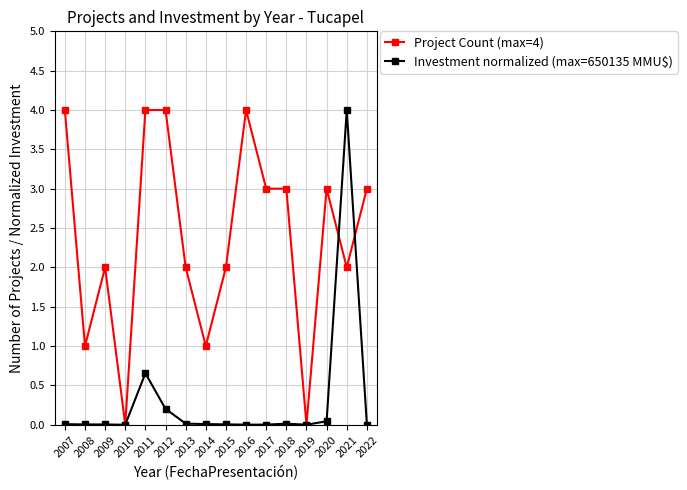

True or false: Investment normalized (max=650135 MMU$) has more than 1 points higher than both neighbors.

True